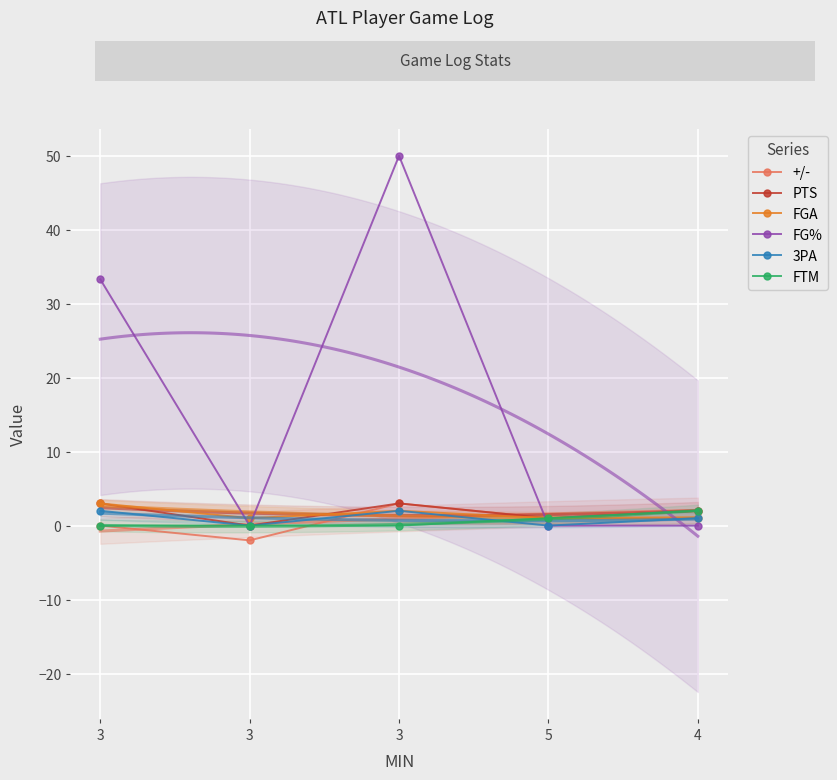

The value of PTS at 5 is 1.0. True or false?

True